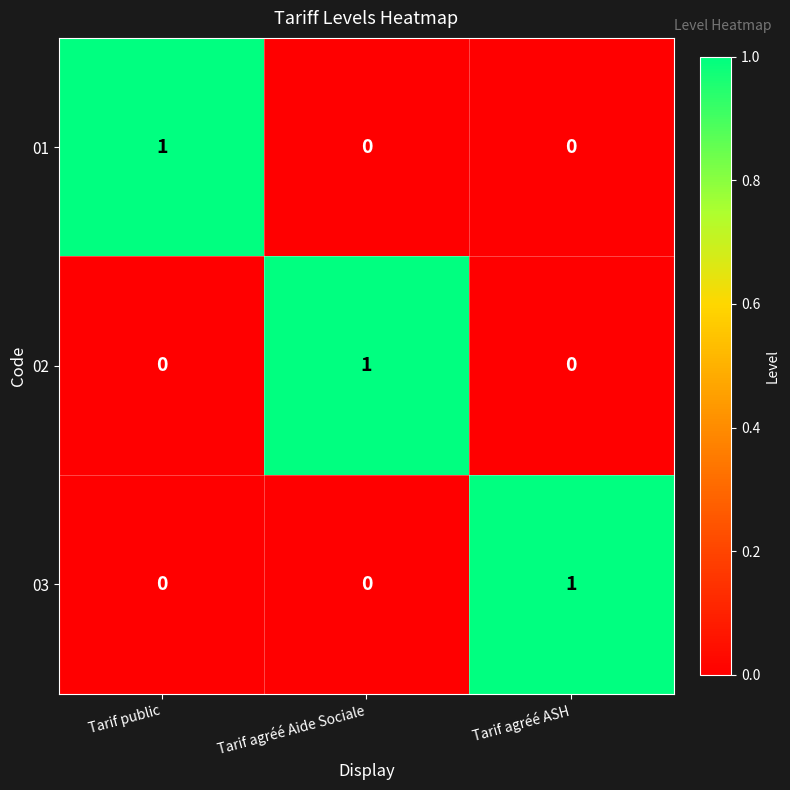

Reading right to left, extract all data points from this chart.

01: 0	0	1
02: 0	1	0
03: 1	0	0